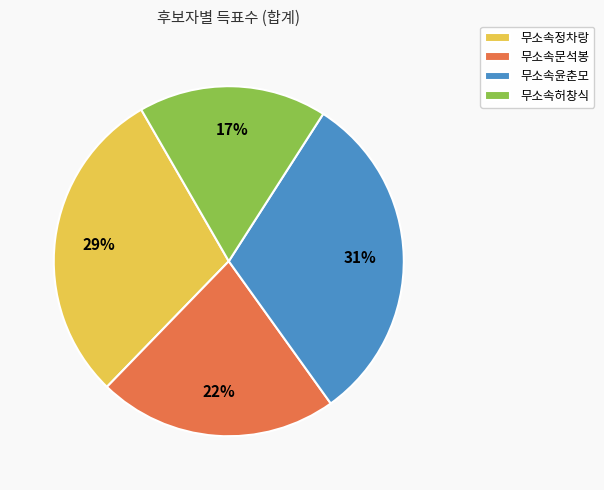

What percentage is the 무소속윤춘모 slice, to the nearest percent?

31%